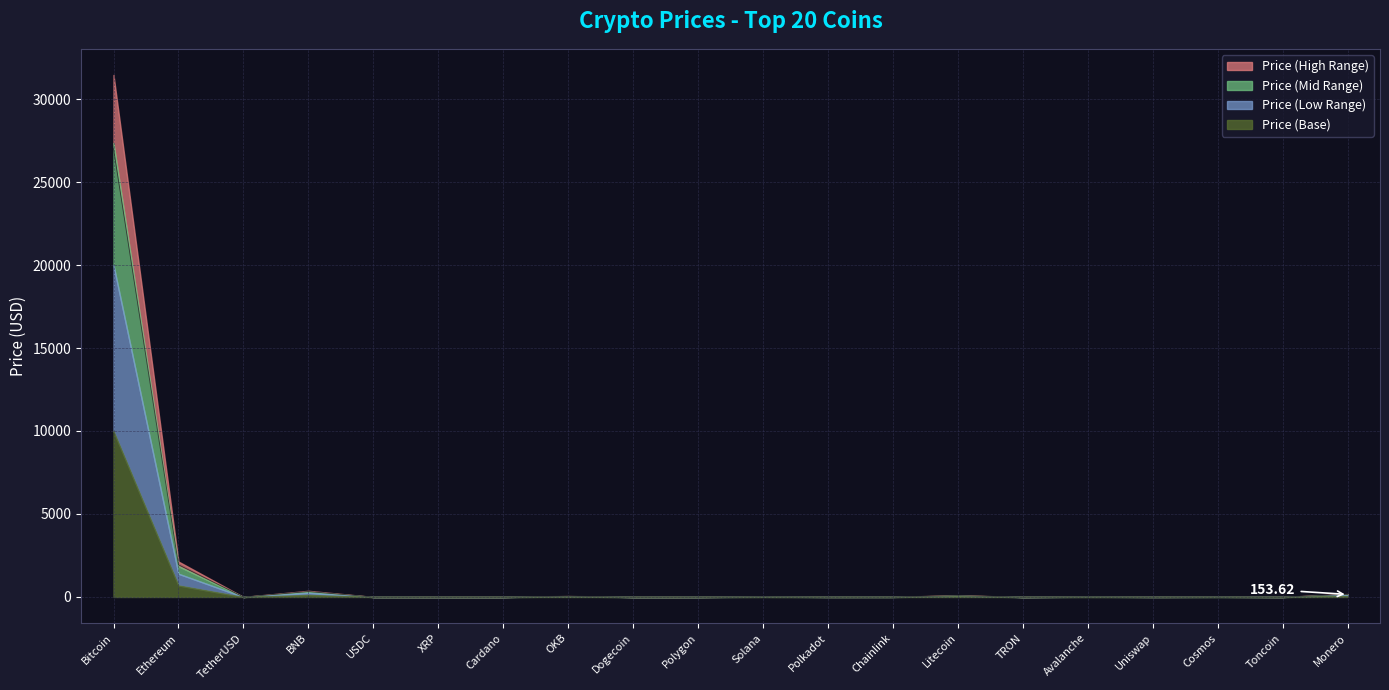

What is the average value of the Price_smooth series?

1096.5